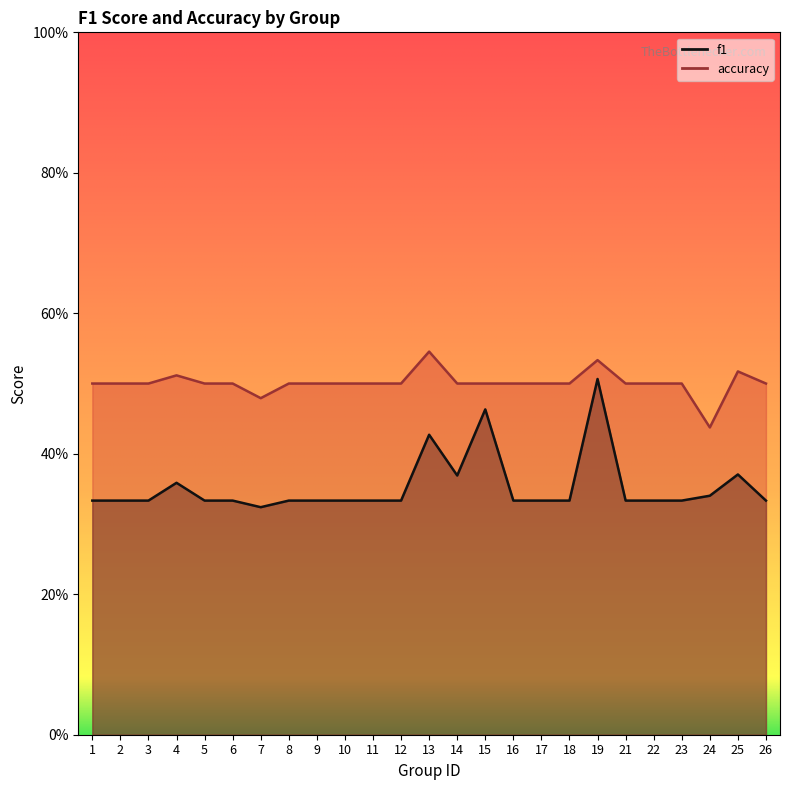

How many lines are shown in the chart?

2